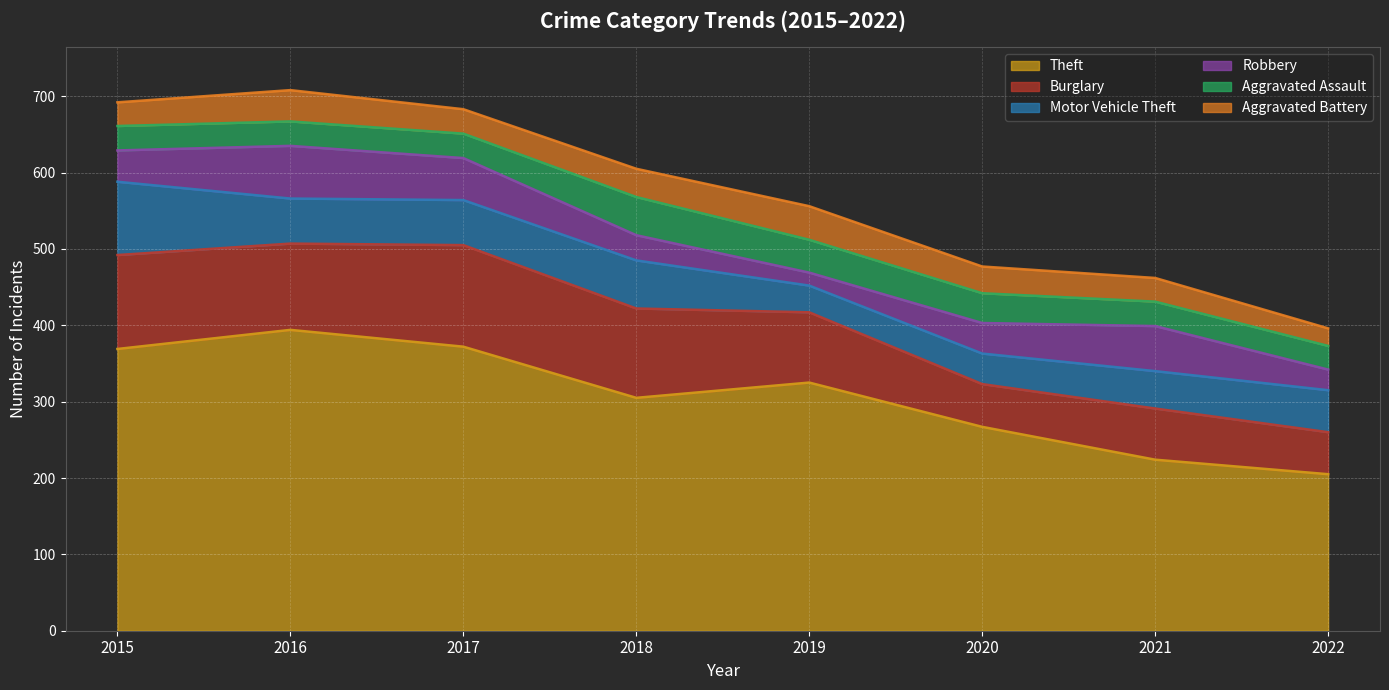

Does the chart display data point markers on the line(s)?

No